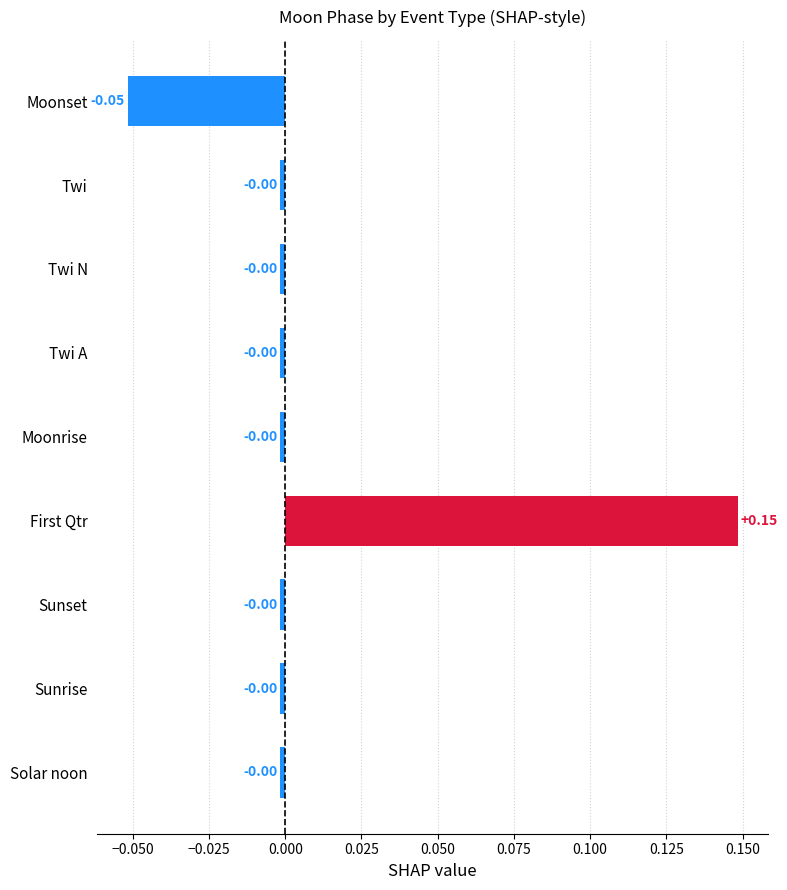

At which category does the chart reach its minimum across all series?

Moonset